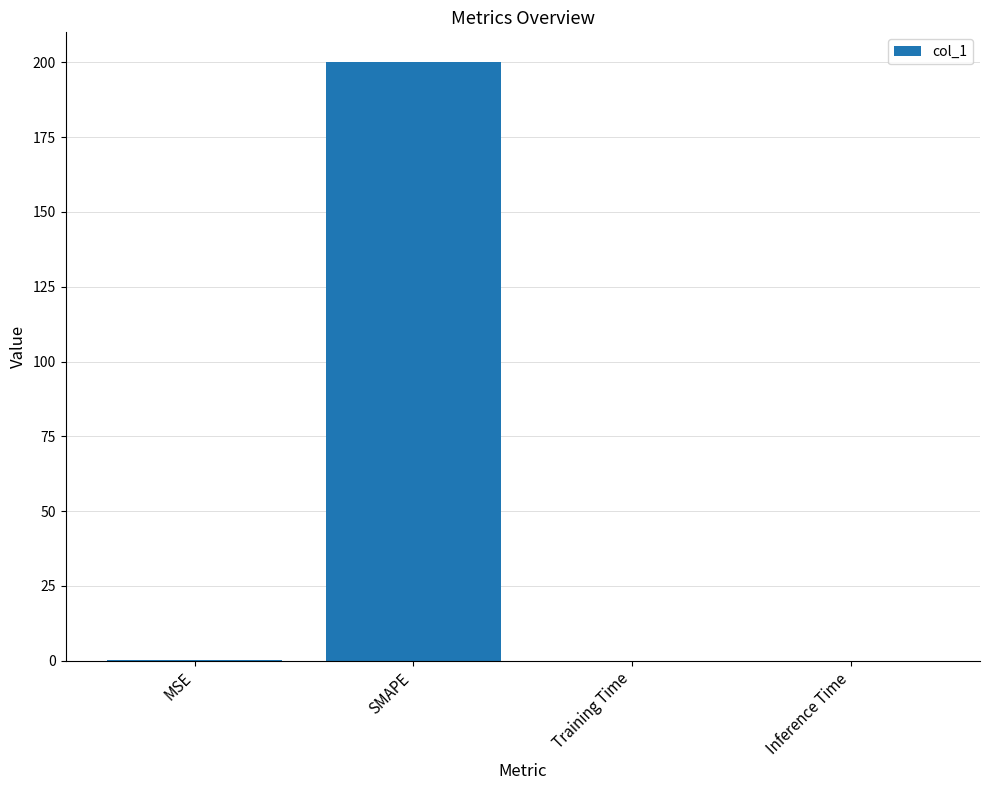

What is the average value?

50.1